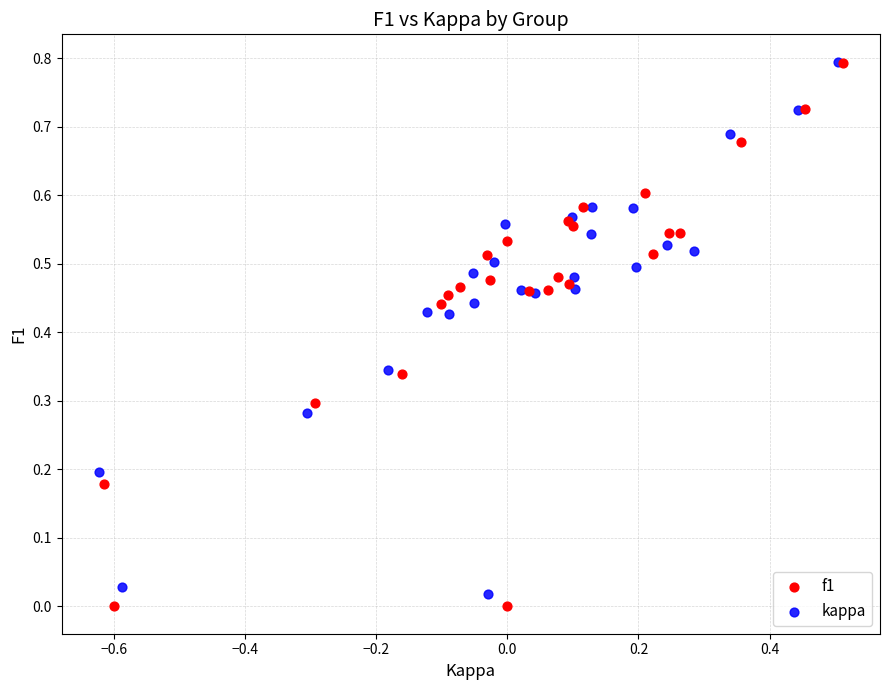

Which series has the widest spread of Y values?

f1